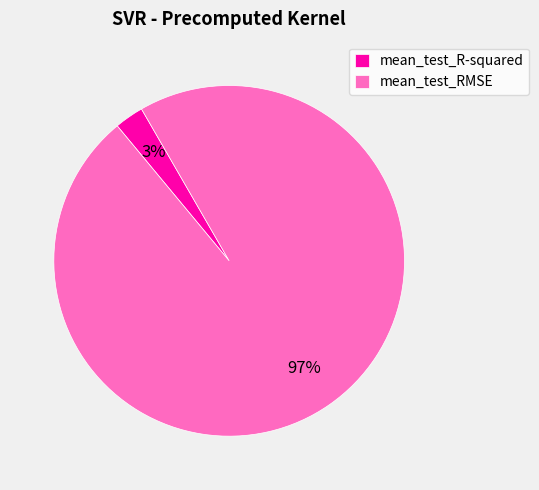

To the nearest percent, what is the combined percentage of mean_test_R-squared and mean_test_RMSE?

100%